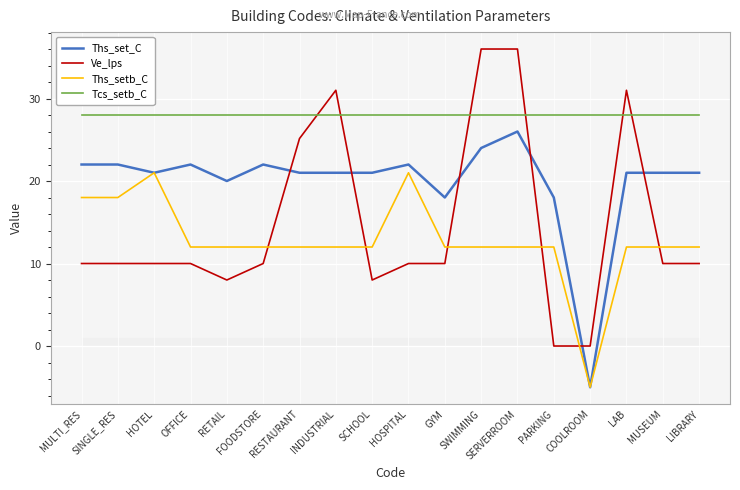

Where do Ths_setb_C and Ve_lps first cross each other?

FOODSTORE and RESTAURANT